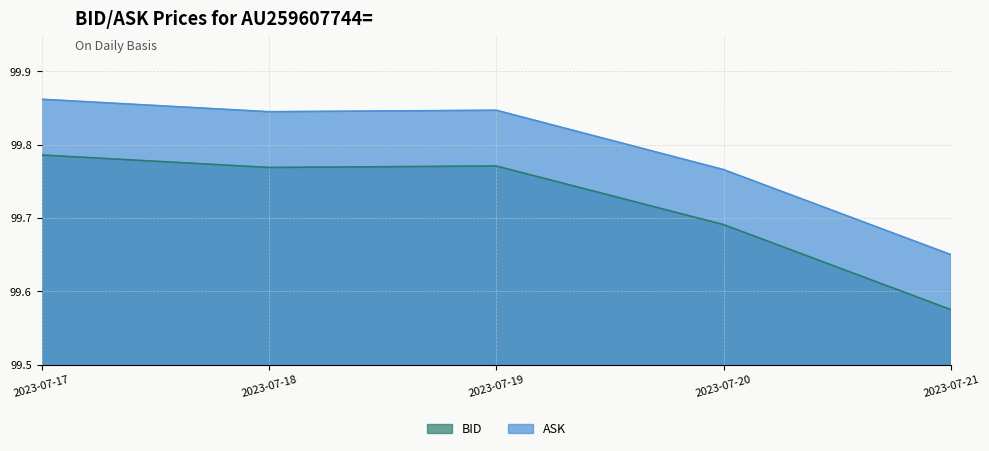

Which category has the lowest value in the BID series?

2023-07-21